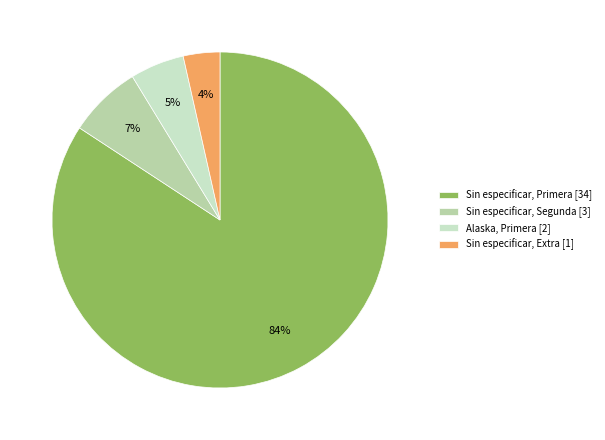

How many segments does this pie chart have?

4